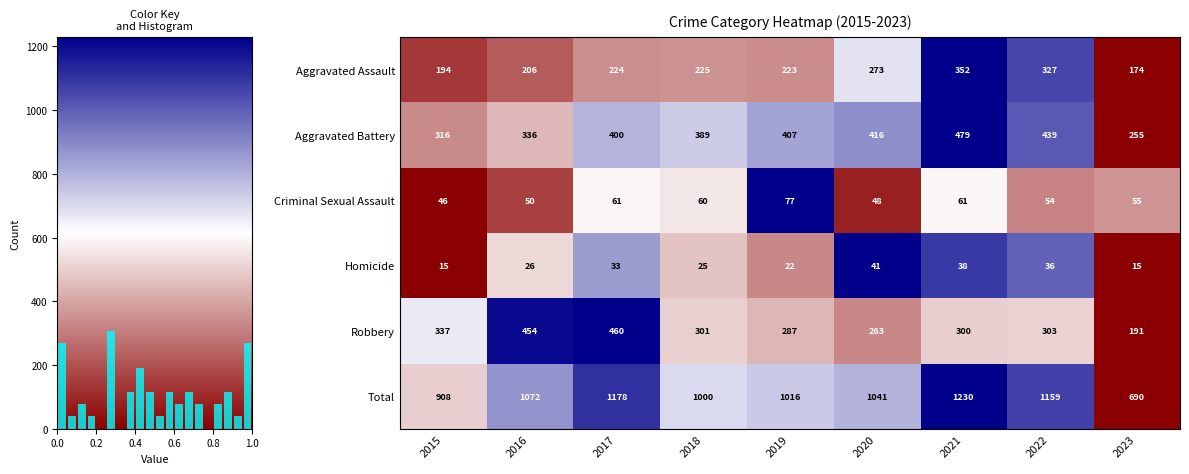

Is it true that Robbery equals 0.1 at 2022?

False